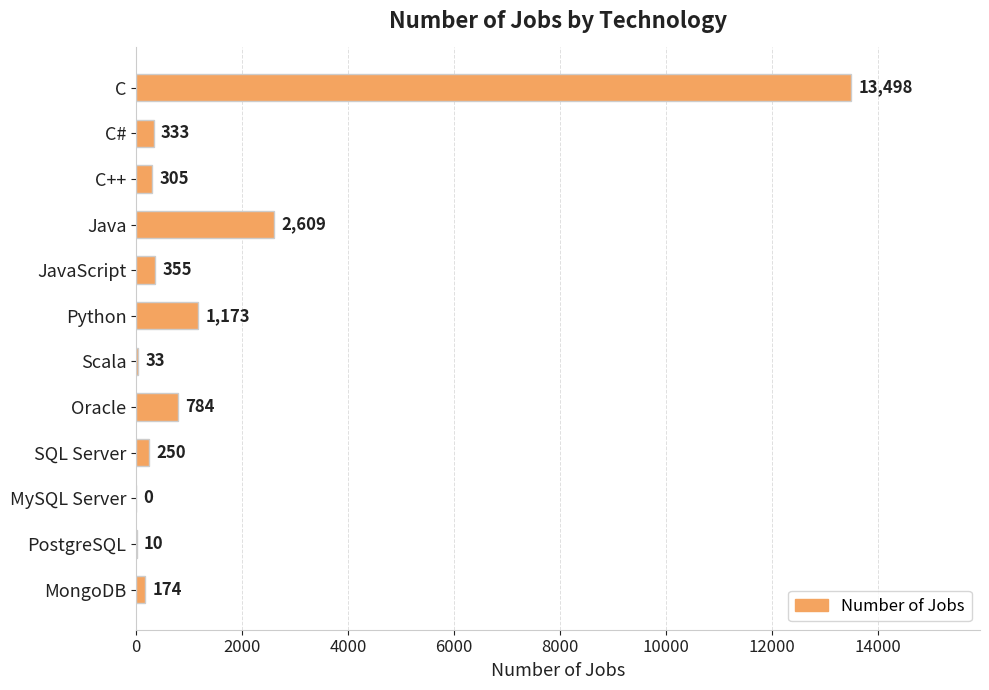

The value at Java is 2609. True or false?

True